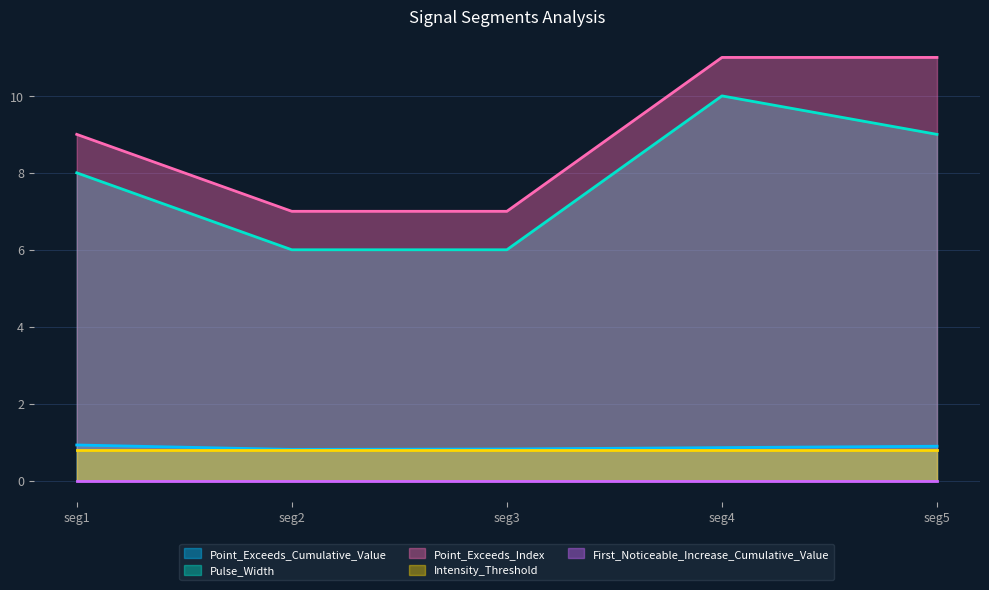

Is it true that Point_Exceeds_Index equals 7.0 at seg2?

True